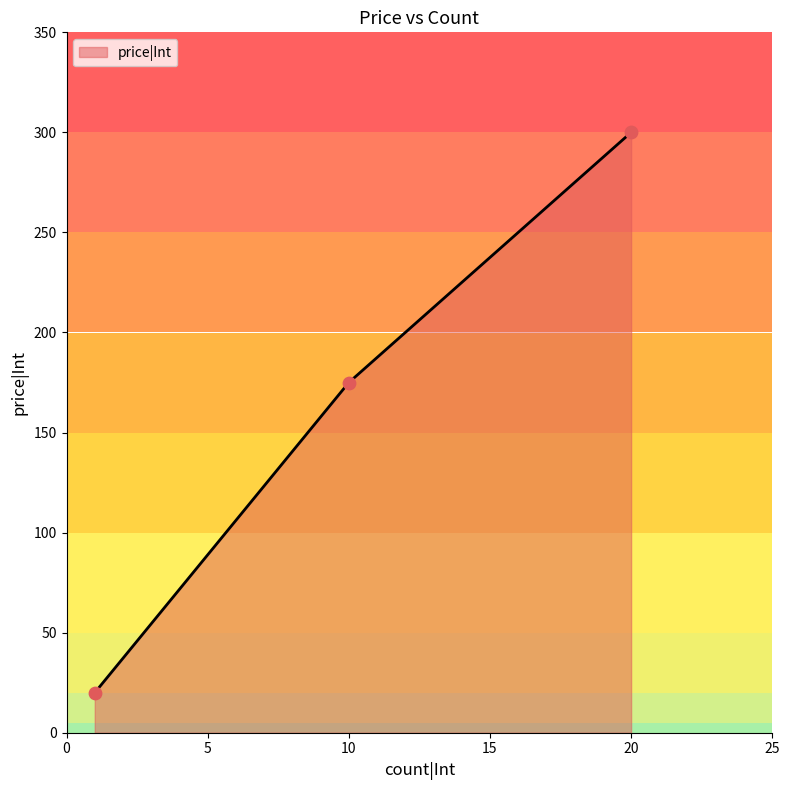

Approximately how many times larger is the value at 10 compared to 20?

0.6